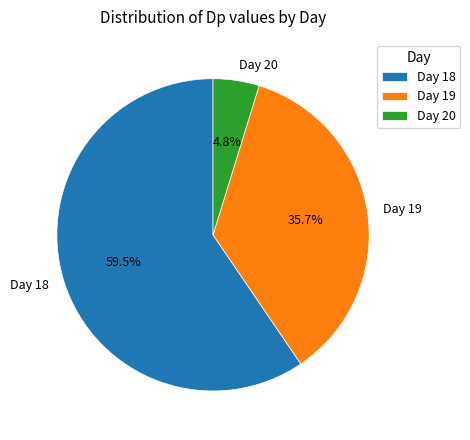

What is the largest slice in the pie chart?

Day 18